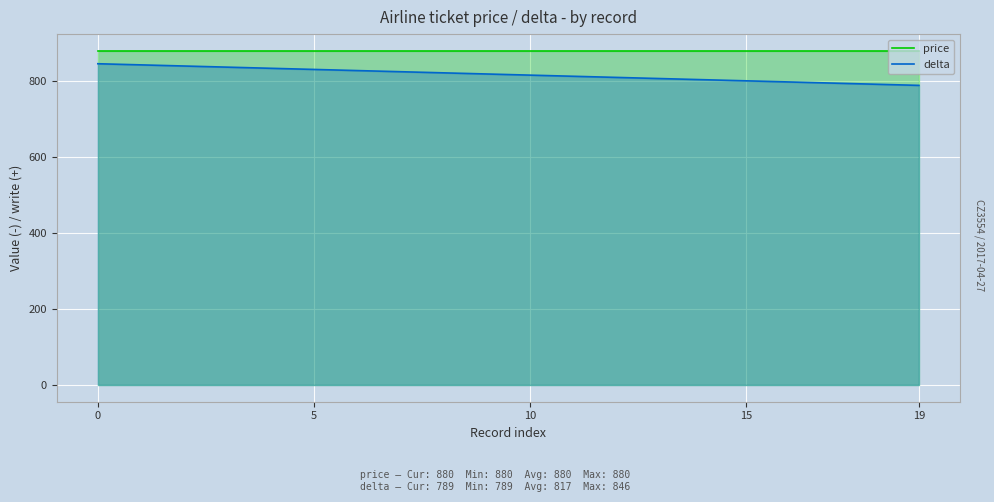

Rank the series by their average value, from lowest to highest.

delta, price